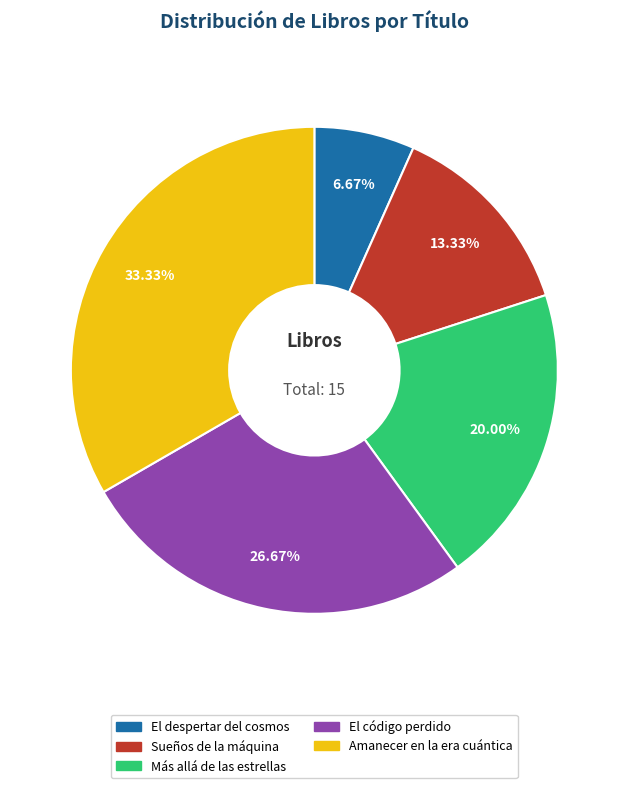

How many slices are in this pie chart?

5